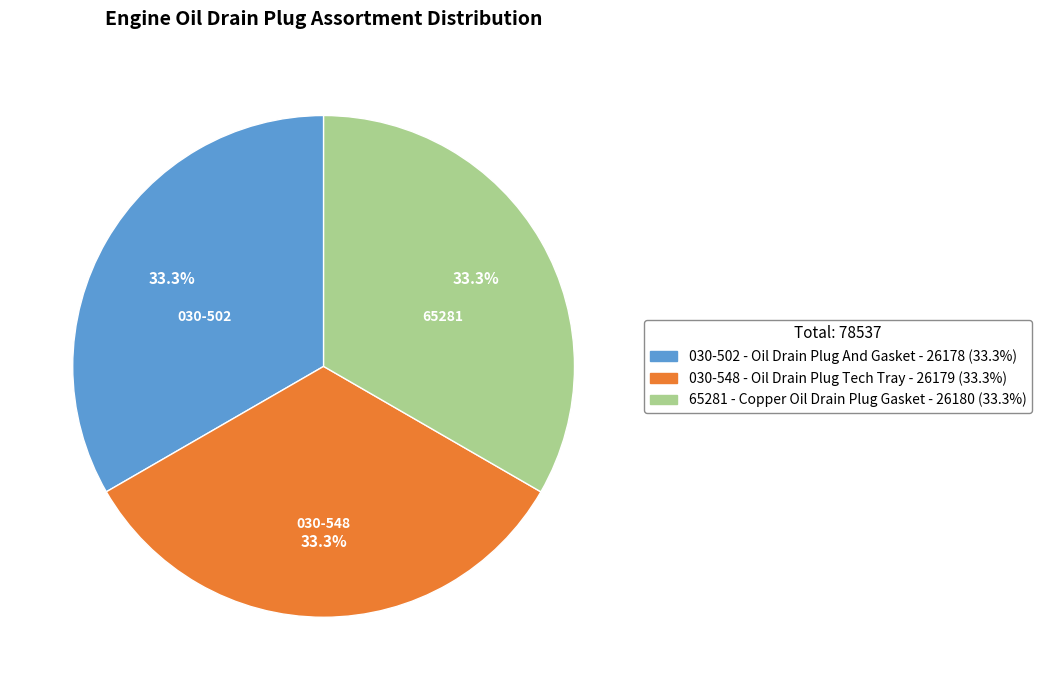

Does 030-548 represent more than half of the total?

No